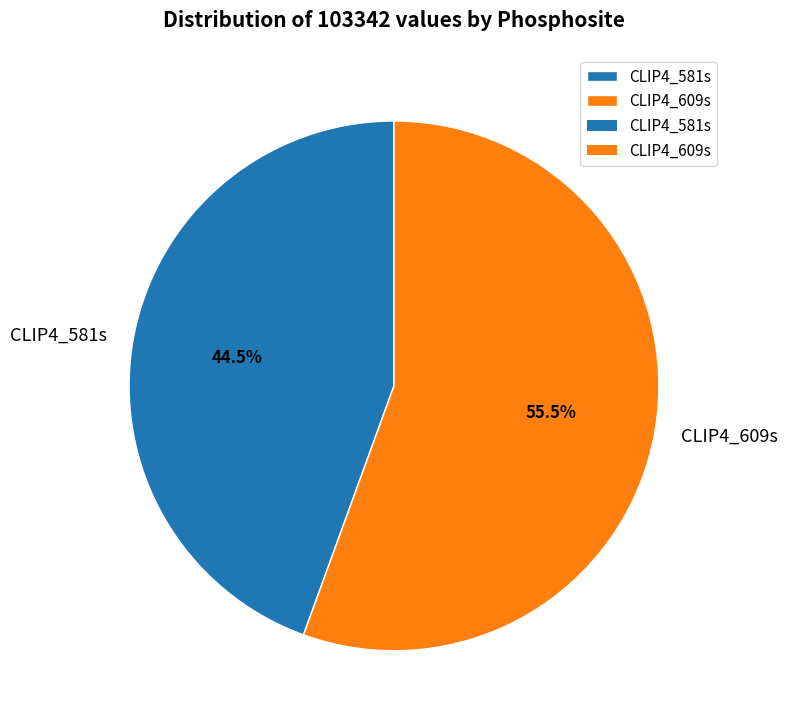

Which slice is the largest?

CLIP4_609s